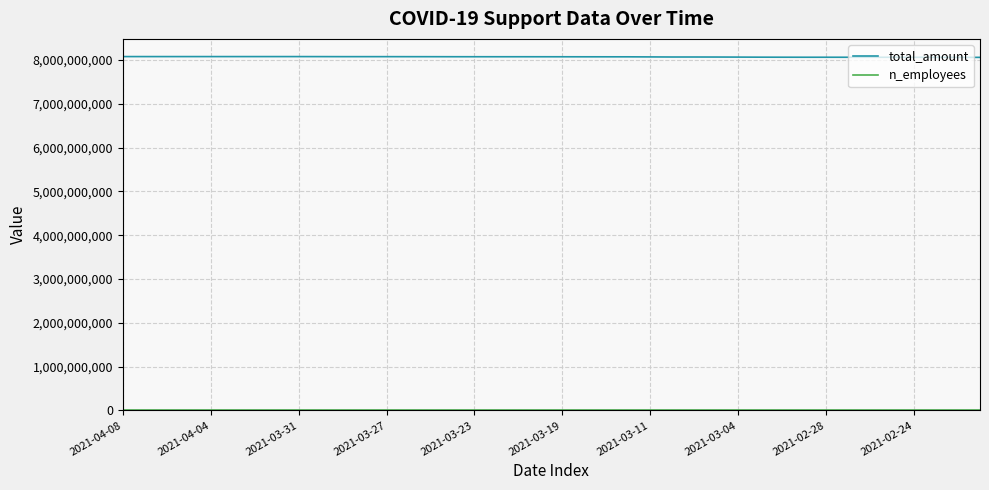

Which series has the largest total across all categories?

total_amount